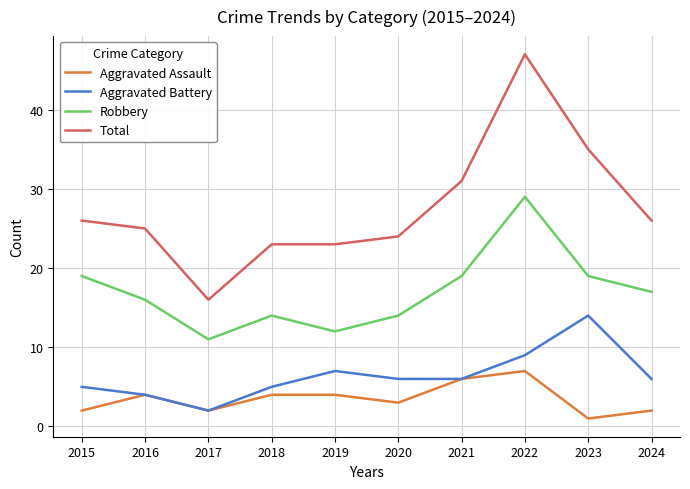

What is the sum of the Aggravated Battery values at 2024 and 2017?

8